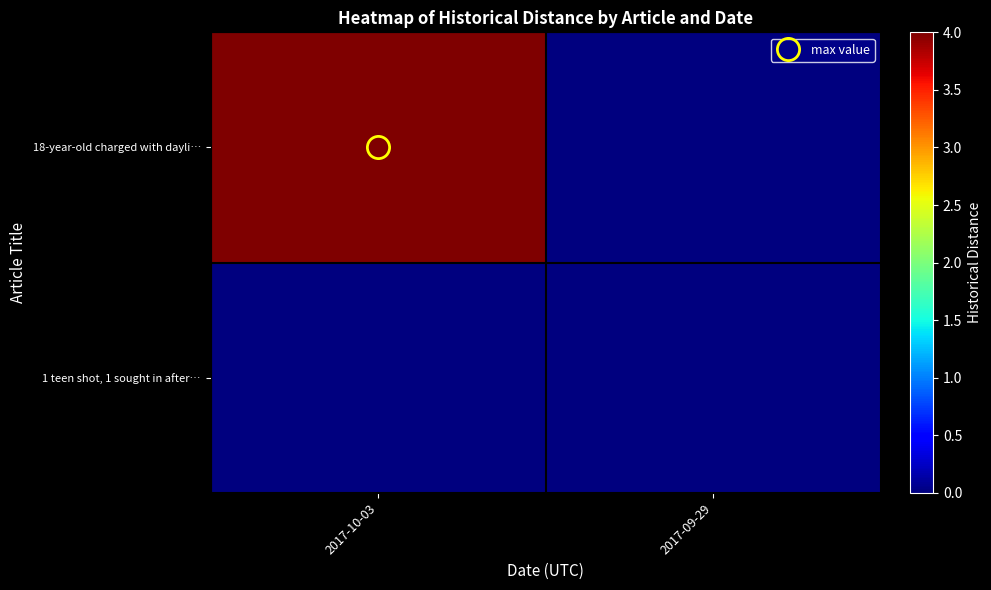

Between 2017-10-03 and 2017-09-29, which series saw the biggest shift?

18-year-old charged with dayli…